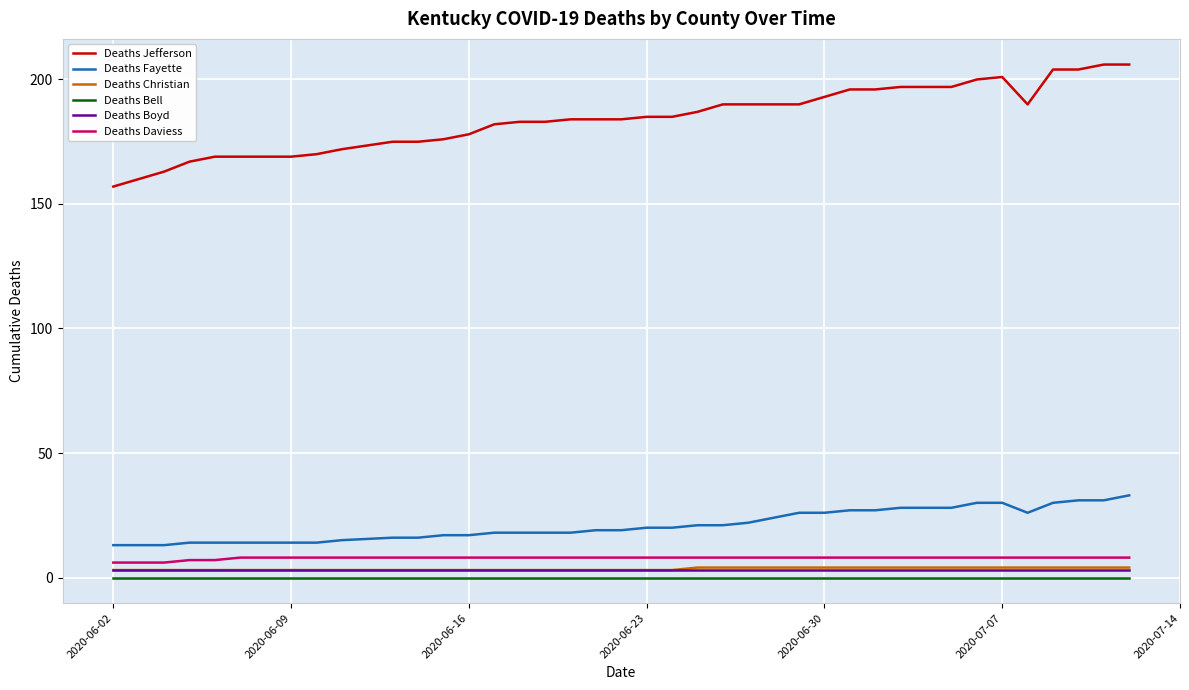

What is the minimum value for Deaths Fayette?

13